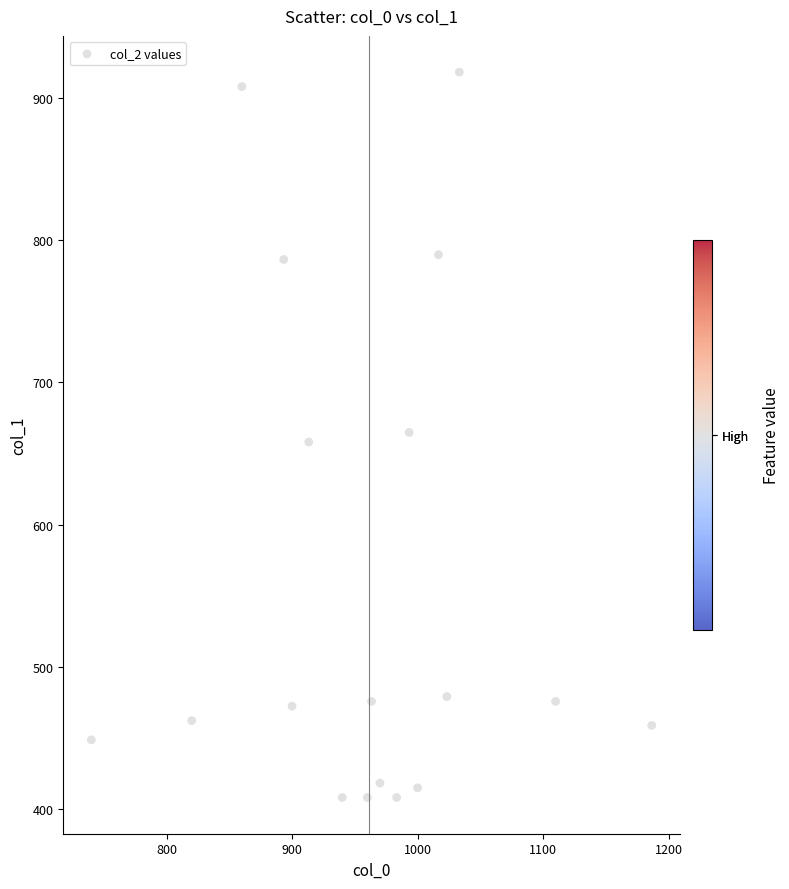

What is the range of Y values (max minus min)?

509.6